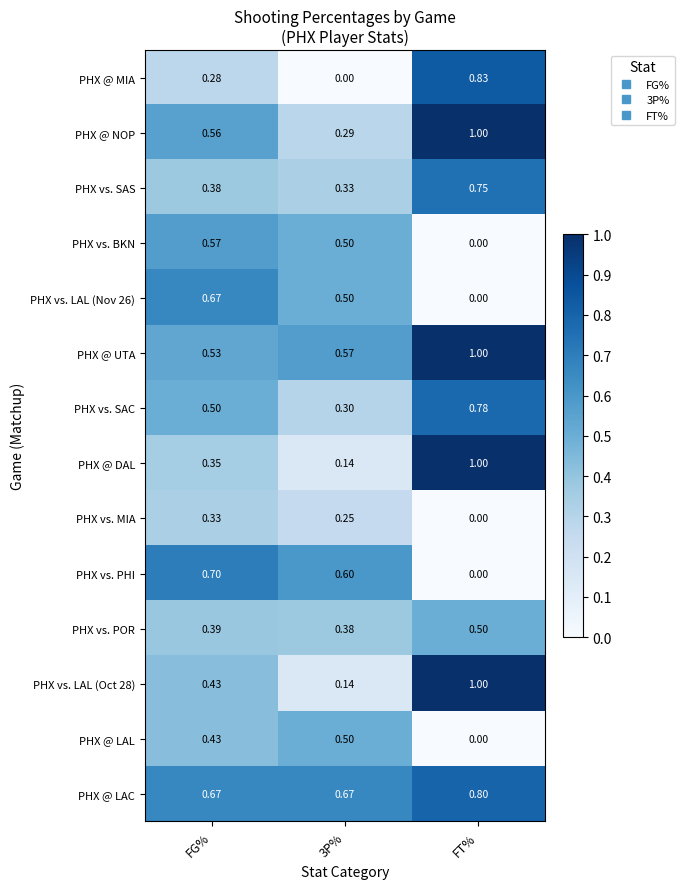

Which series has the largest total across all categories?

PHX @ LAC